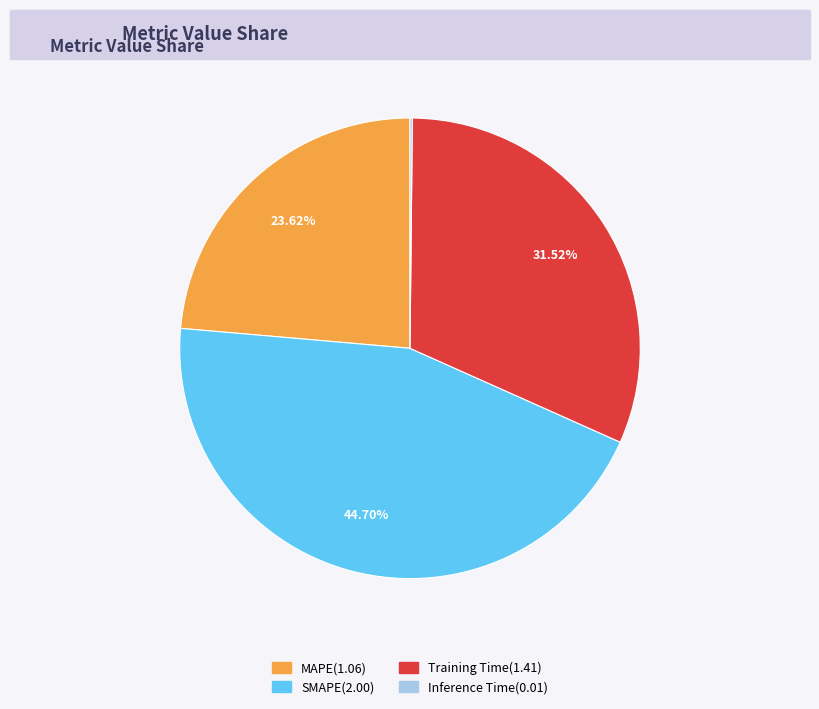

To the nearest percent, what is the difference between the Training Time and MAPE slice percentages?

8%